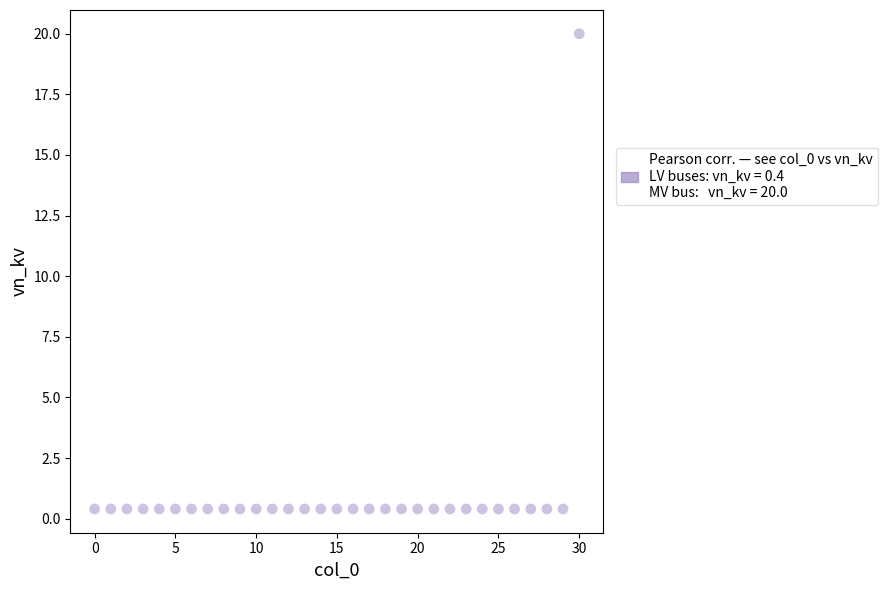

What is the range of Y values (max minus min)?

19.6